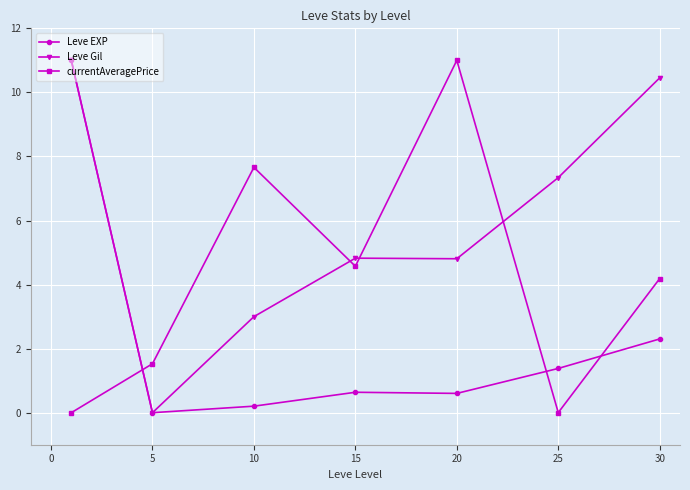

Does the chart have visible grid lines?

Yes